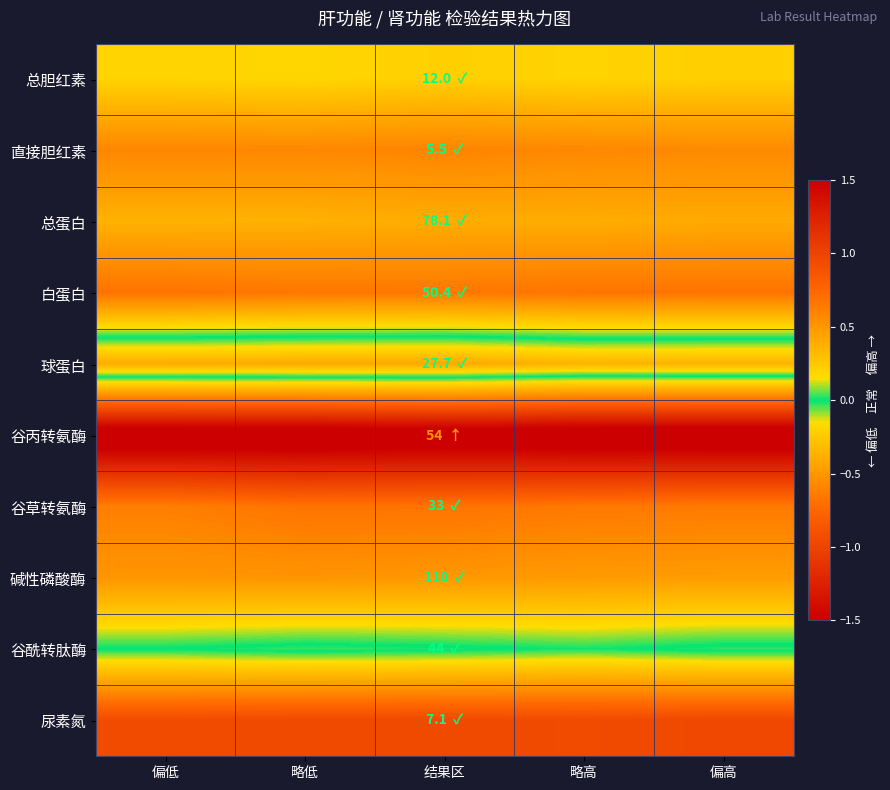

What is the difference between the highest and lowest values at 偏低?

2.1